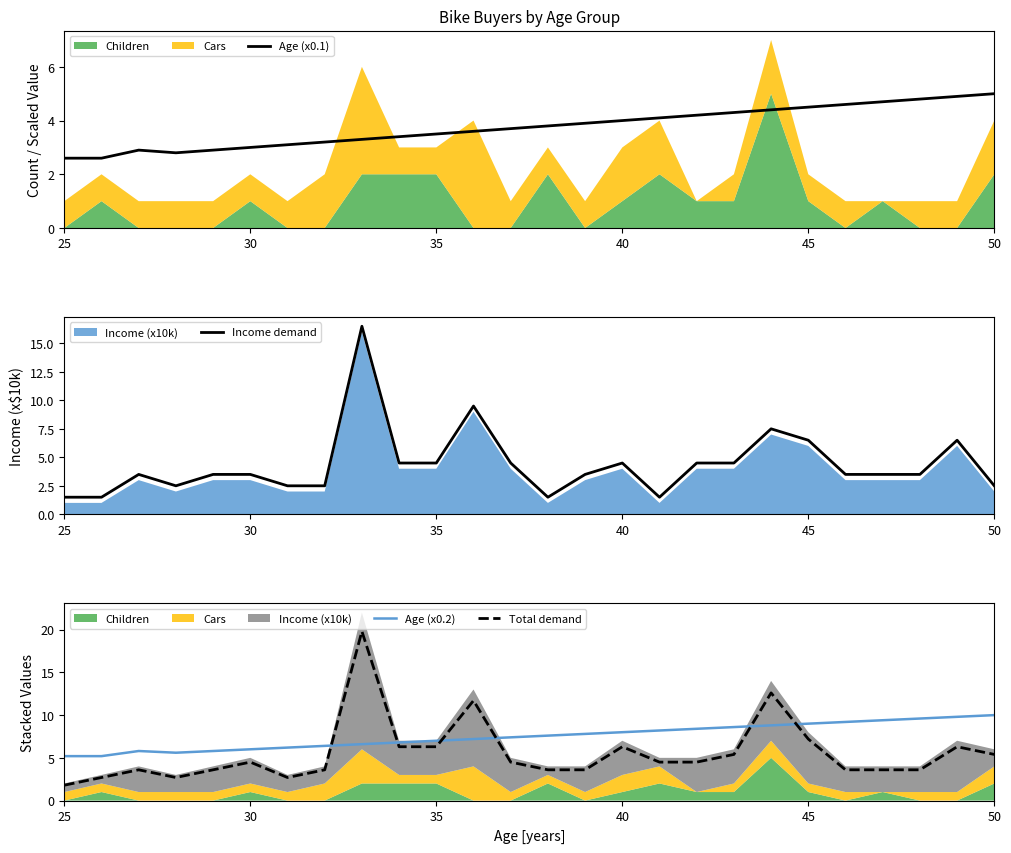

True or false: Total demand and Age (x0.2) cross at least once.

True